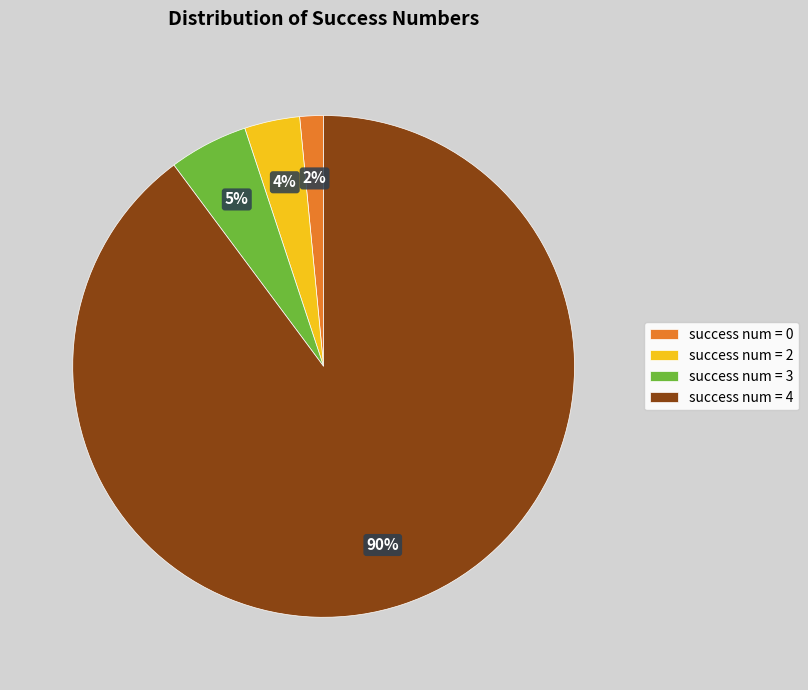

Which slice is the largest?

success num = 4